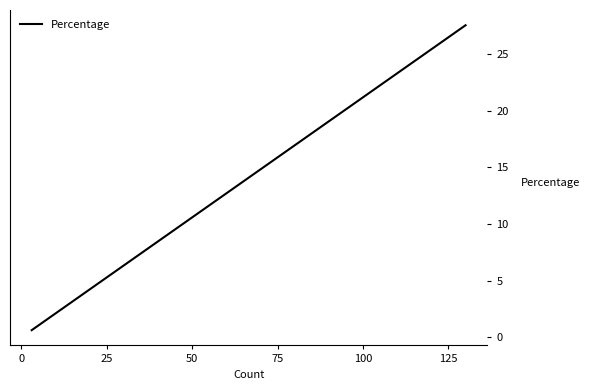

How many distinct data groups are displayed?

1